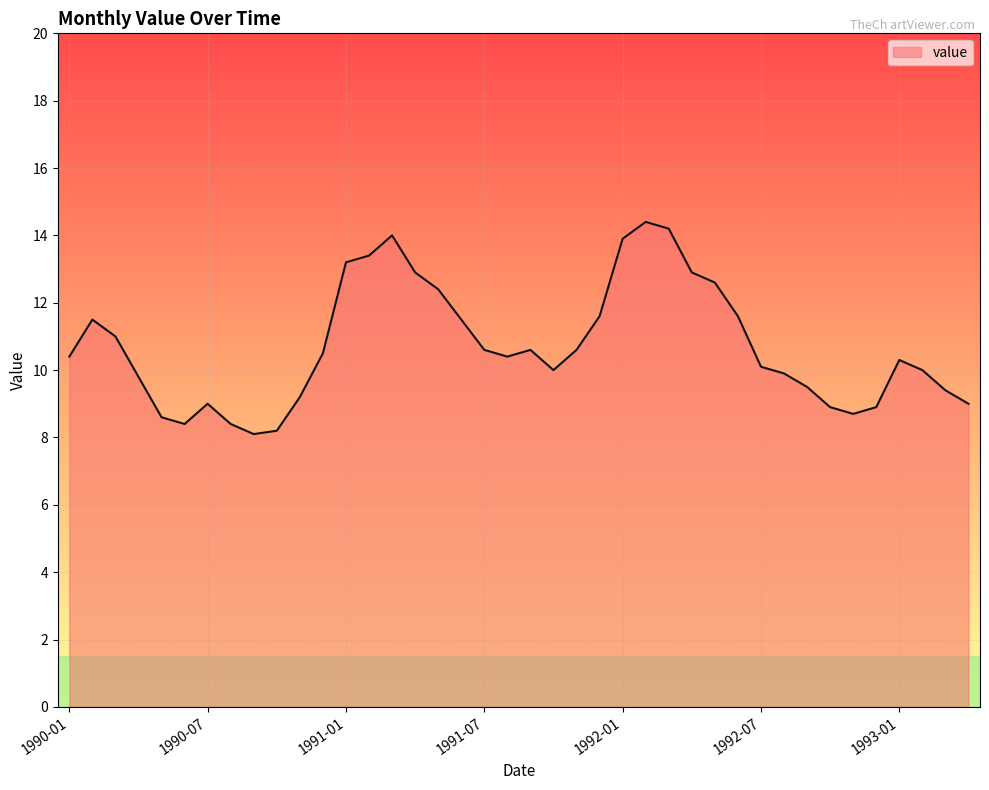

How many interior local peaks (higher than both neighbors) does the data have?

6